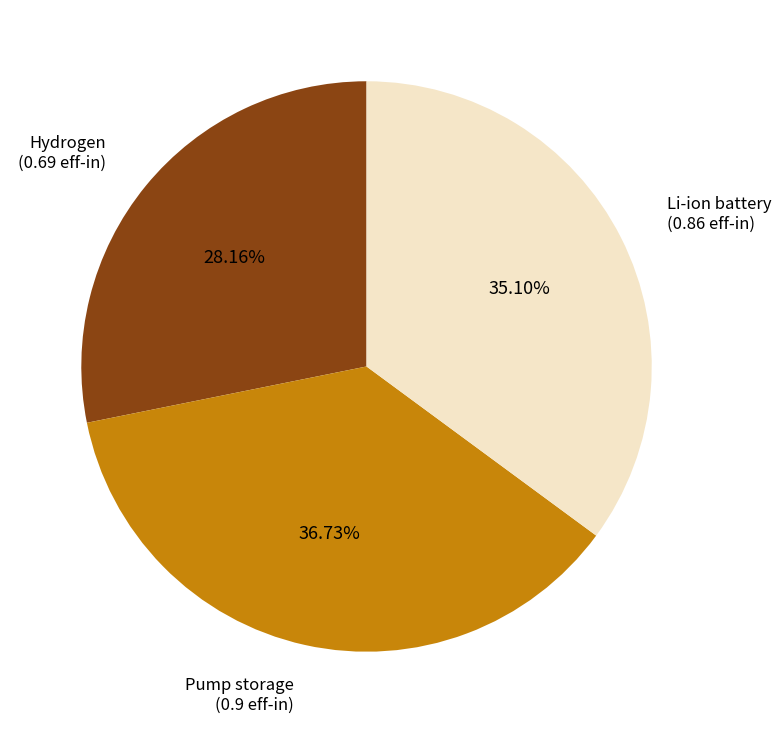

To the nearest percent, what is the average slice percentage?

33%